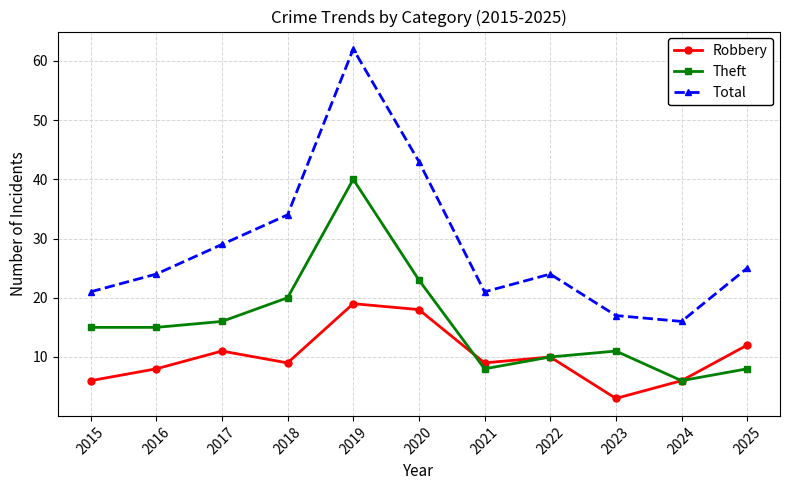

The Total series shows 24 at 2016. True or false?

True